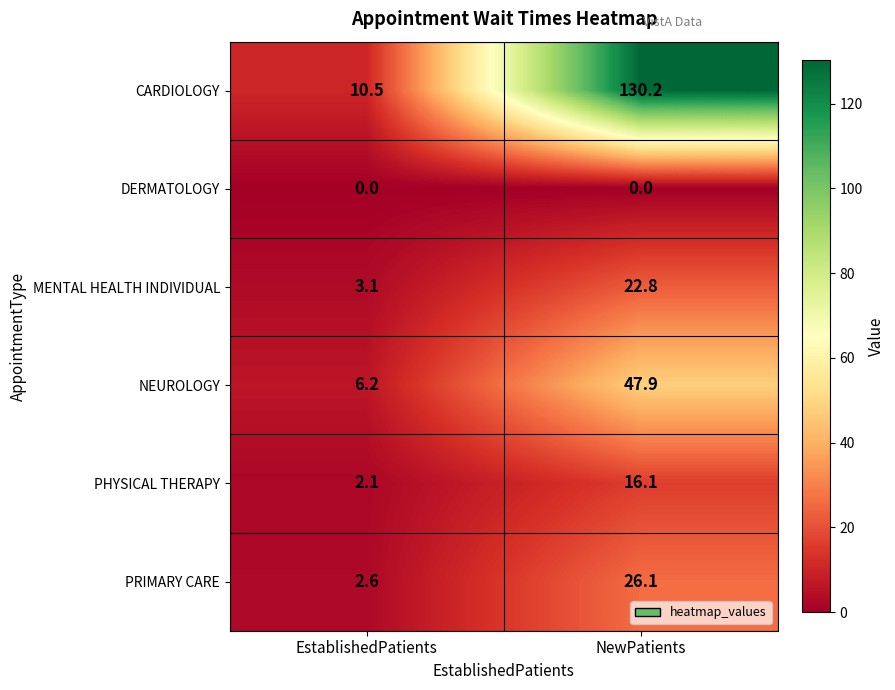

Reading left to right, transcribe all the data shown in this chart.

CARDIOLOGY: 10.5	130.2
DERMATOLOGY: 0.0	0.0
MENTAL HEALTH INDIVIDUAL: 3.1	22.8
NEUROLOGY: 6.2	47.9
PHYSICAL THERAPY: 2.1	16.1
PRIMARY CARE: 2.6	26.1